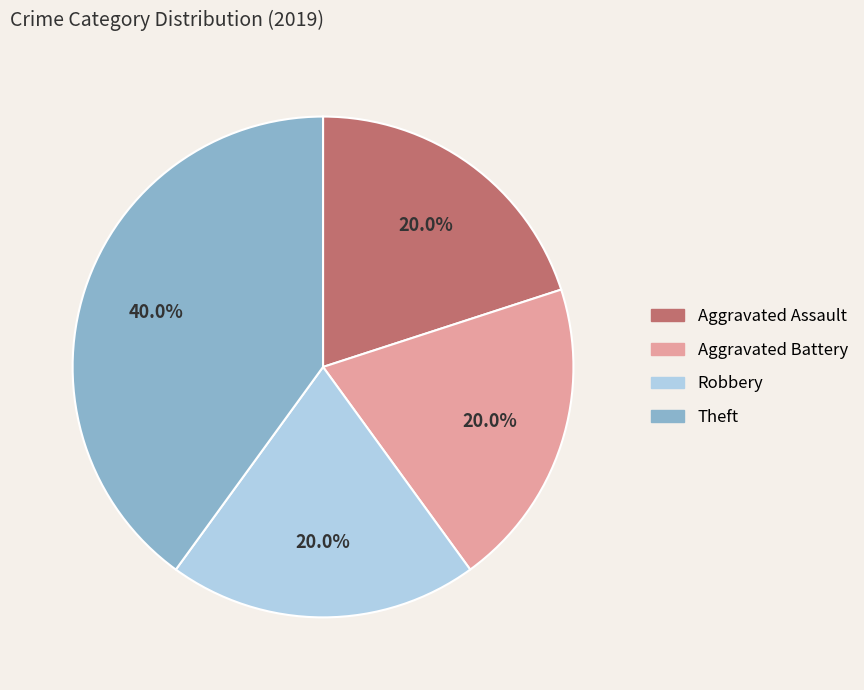

To the nearest percent, what is the difference between the largest and smallest slice percentages?

20%